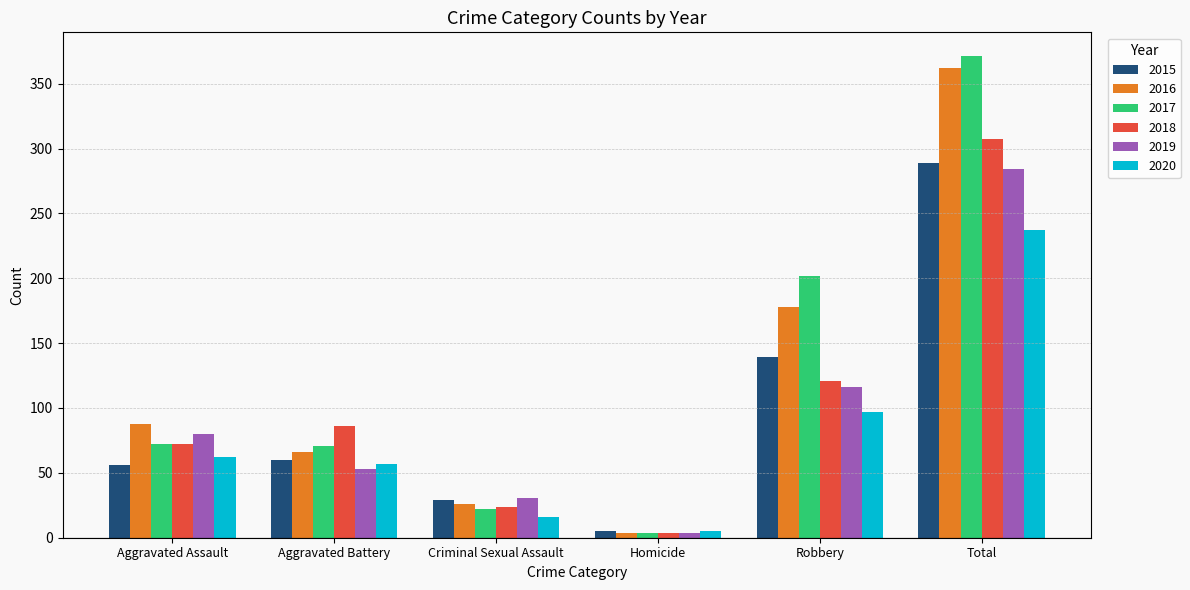

What is the label of the 6th bar from the left?

Total